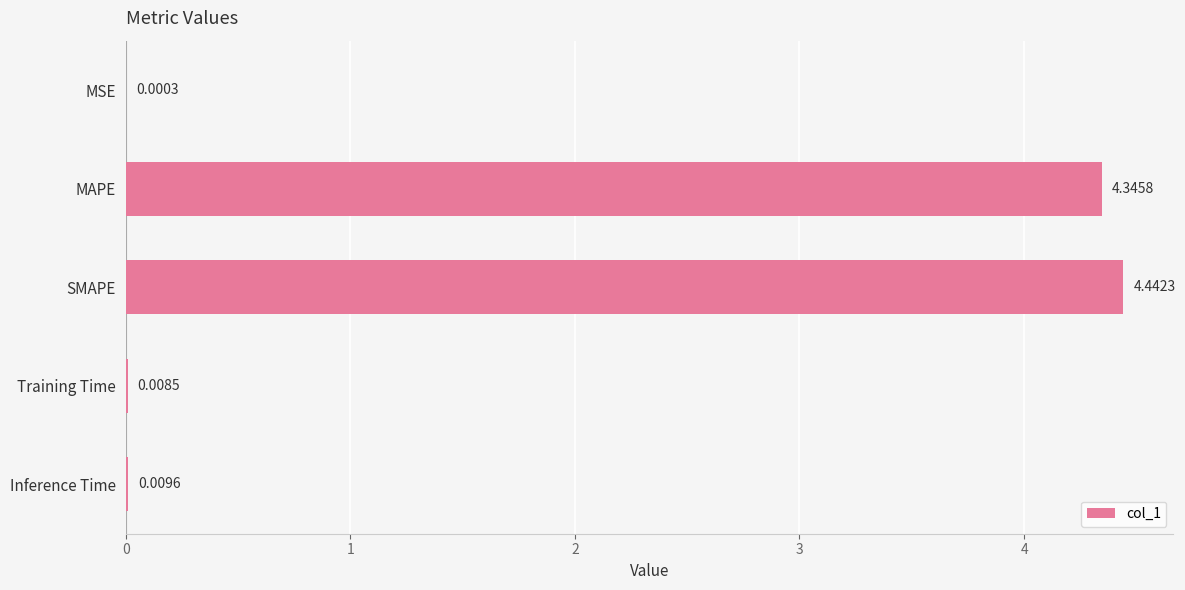

Between Training Time and MSE, which is larger?

Training Time